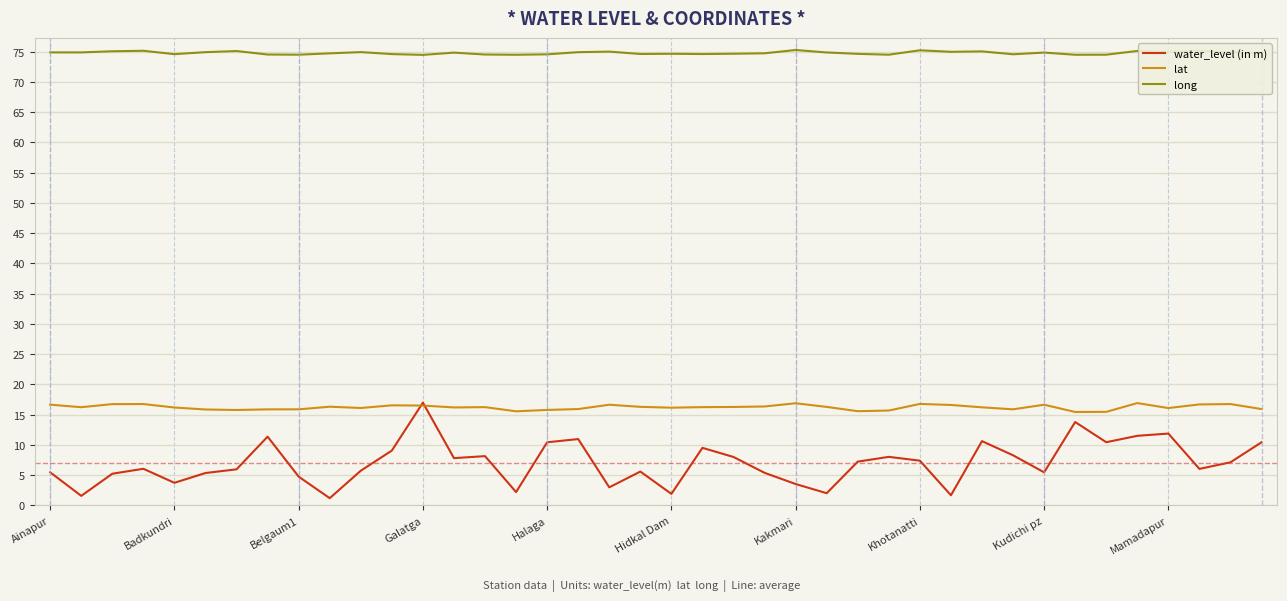

How many distinct data groups are displayed?

3